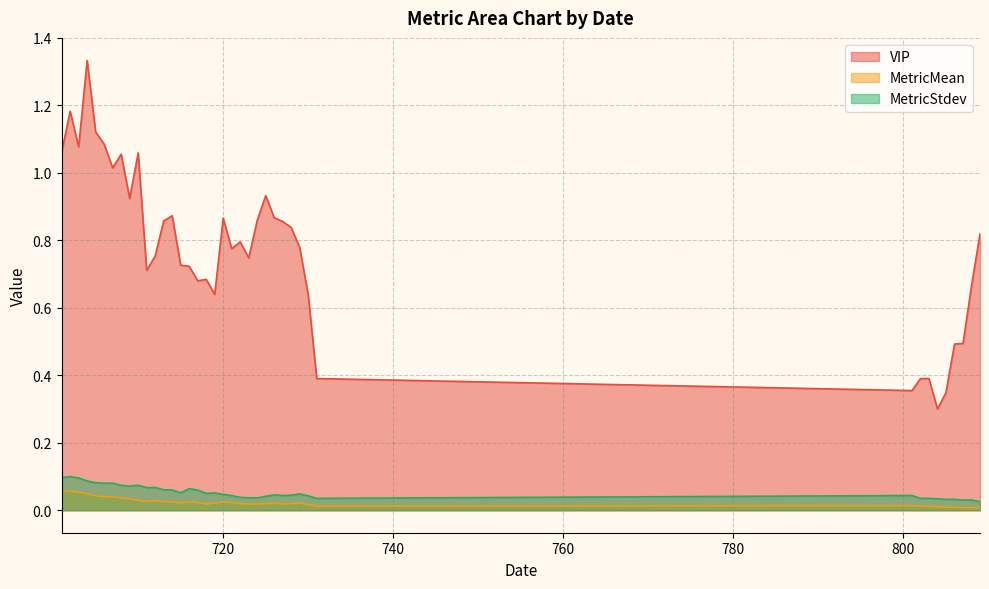

The value of MetricMean at 702 is 0.0. True or false?

False